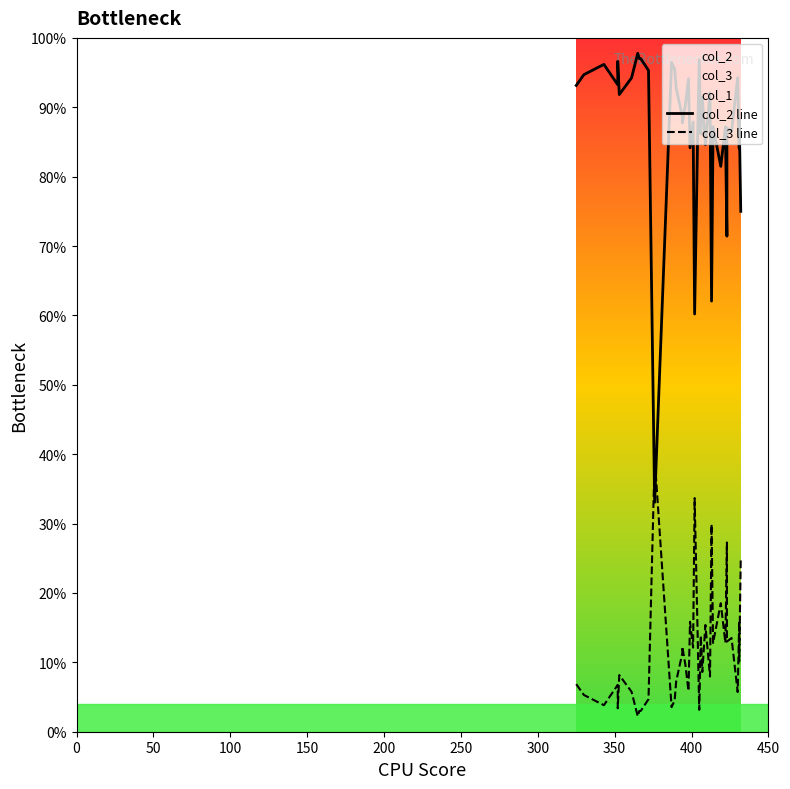

What is the value of the col_3 line point at the 21st from the left?

12.1